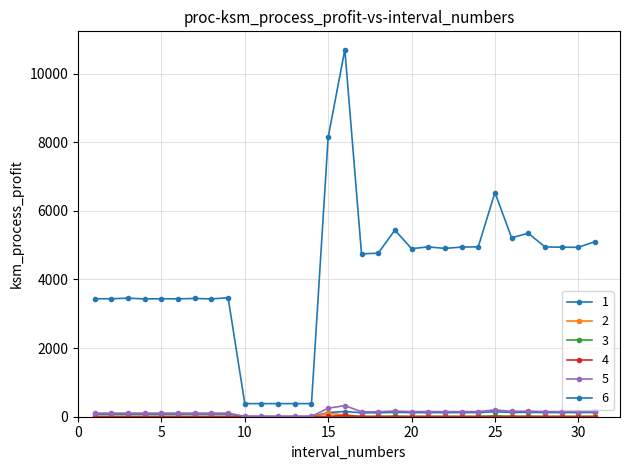

How many distinct data groups are displayed?

6